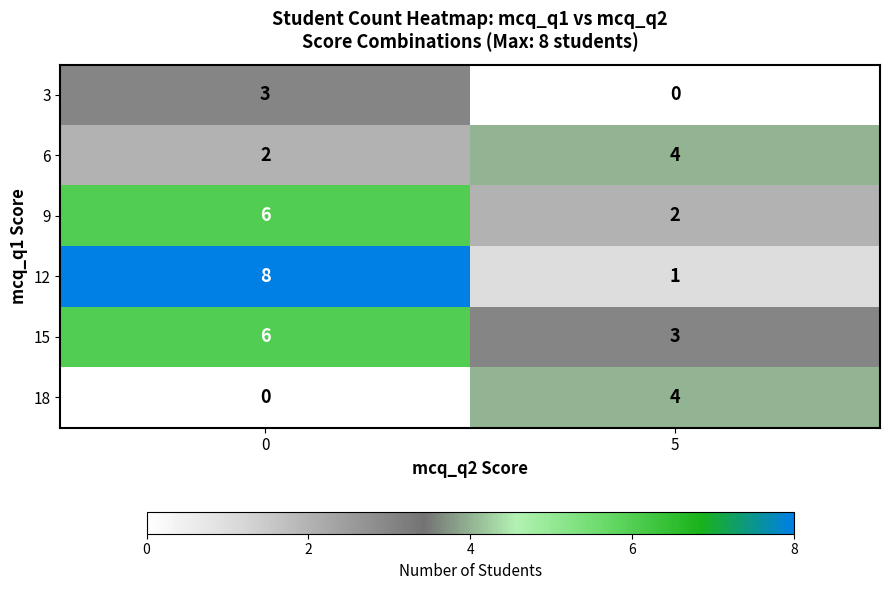

Reading left to right, list all the values displayed in this chart.

3: 0=3	5=0
6: 0=2	5=4
9: 0=6	5=2
12: 0=8	5=1
15: 0=6	5=3
18: 0=0	5=4